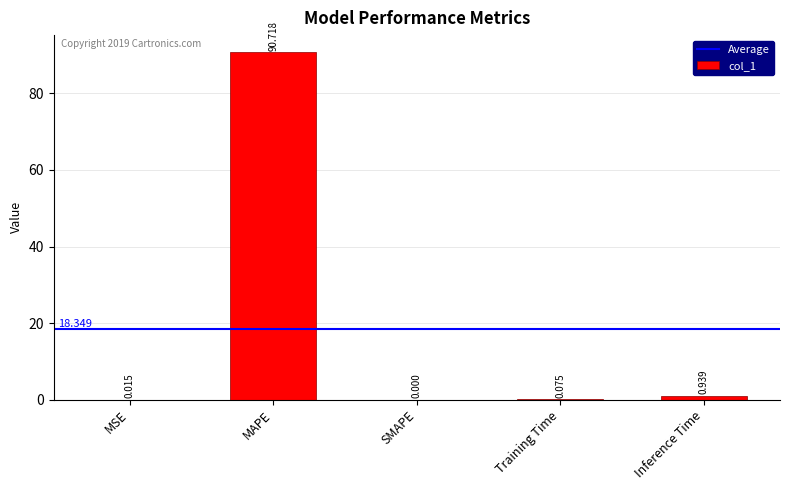

At which label is the value closest to 45?

Inference Time